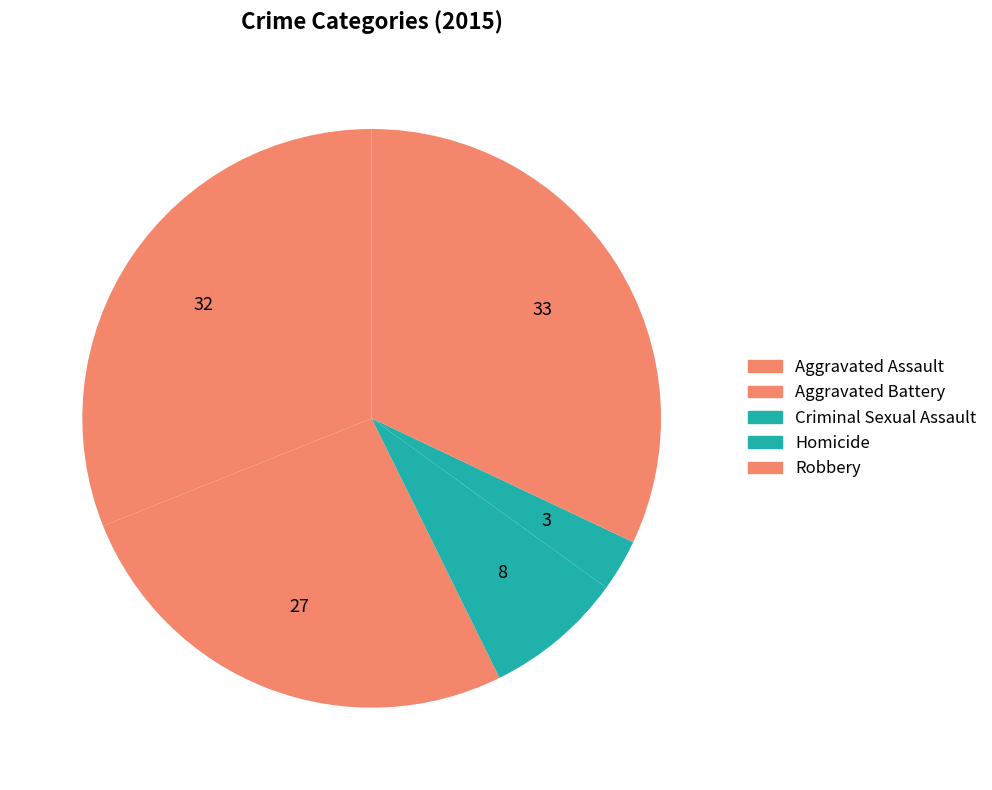

What is the change in value from Criminal Sexual Assault to Robbery?

+25